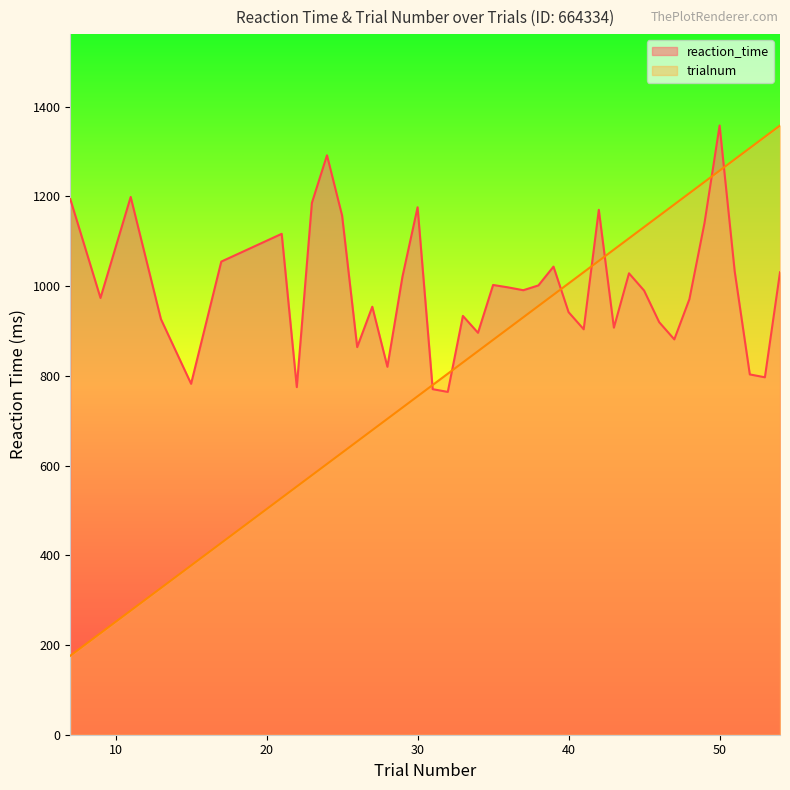

Is it true that trialnum equals 881.4 at 26?

False